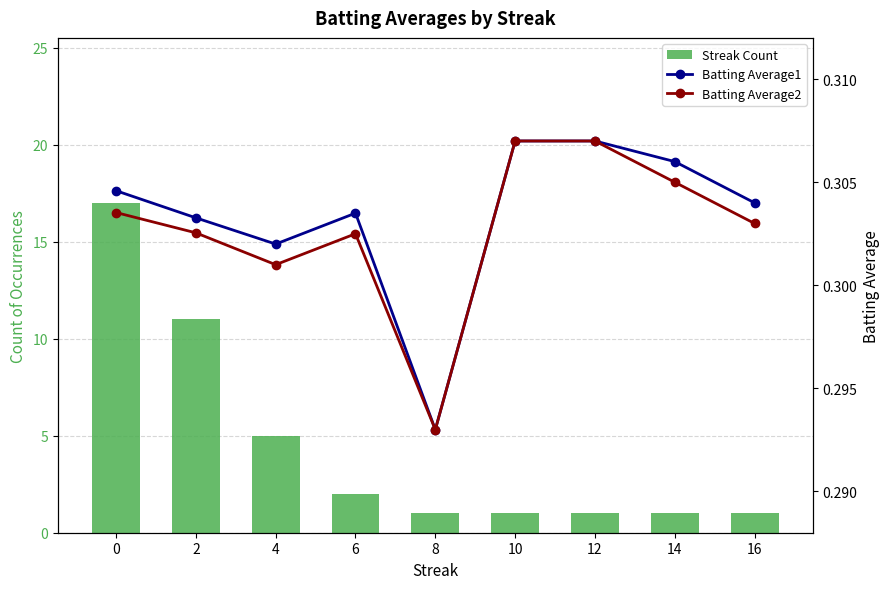

What is the maximum value shown in the chart?

17.0